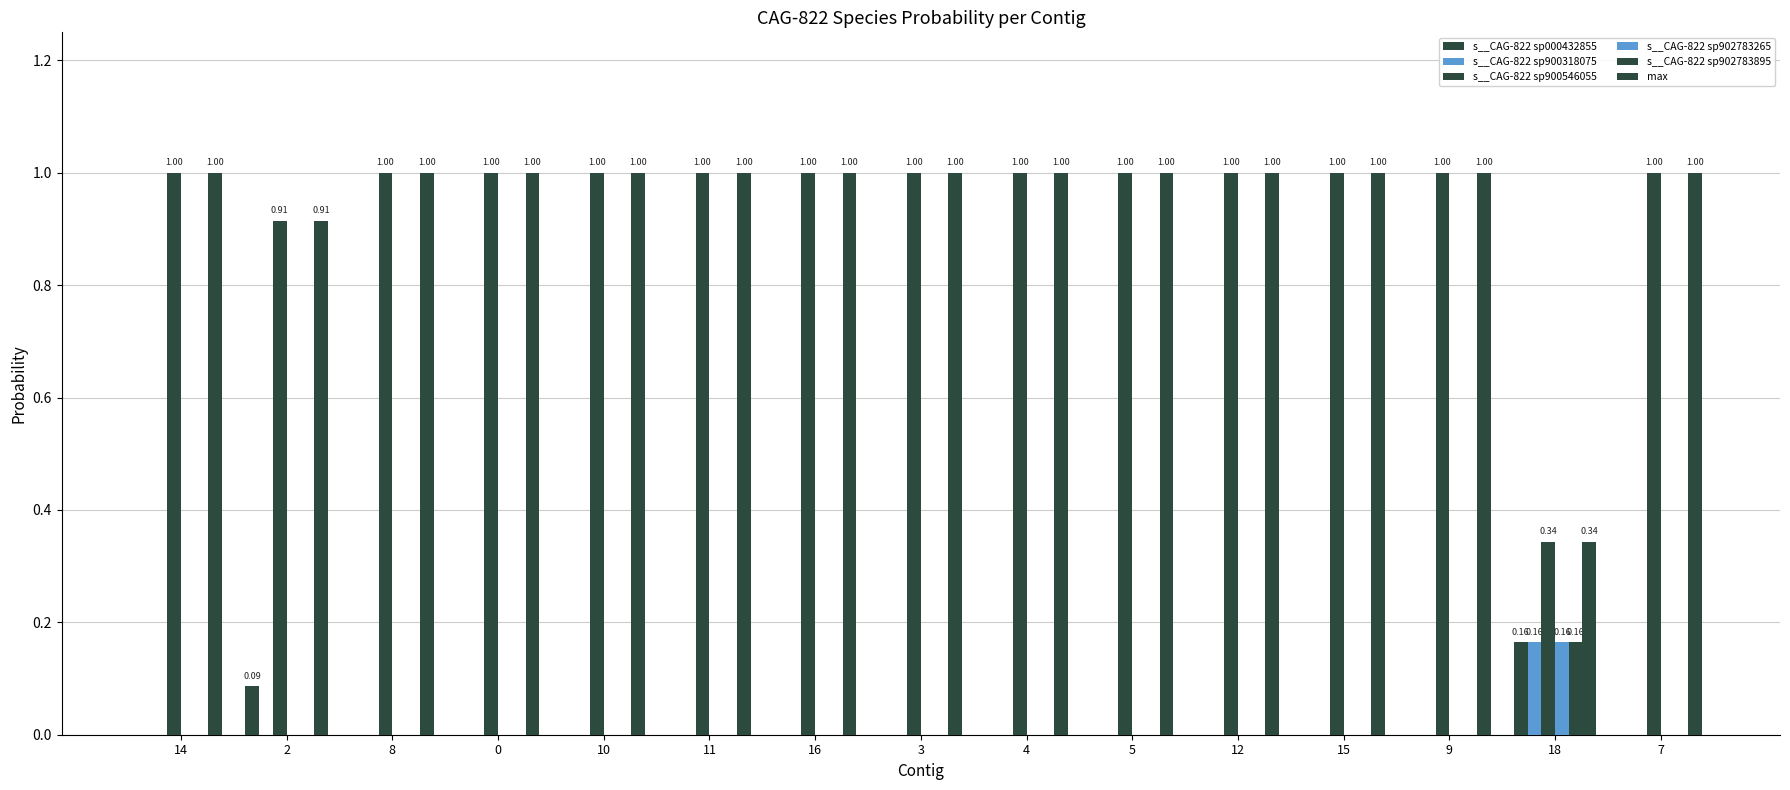

What is the label of the 15th bar from the right?

14